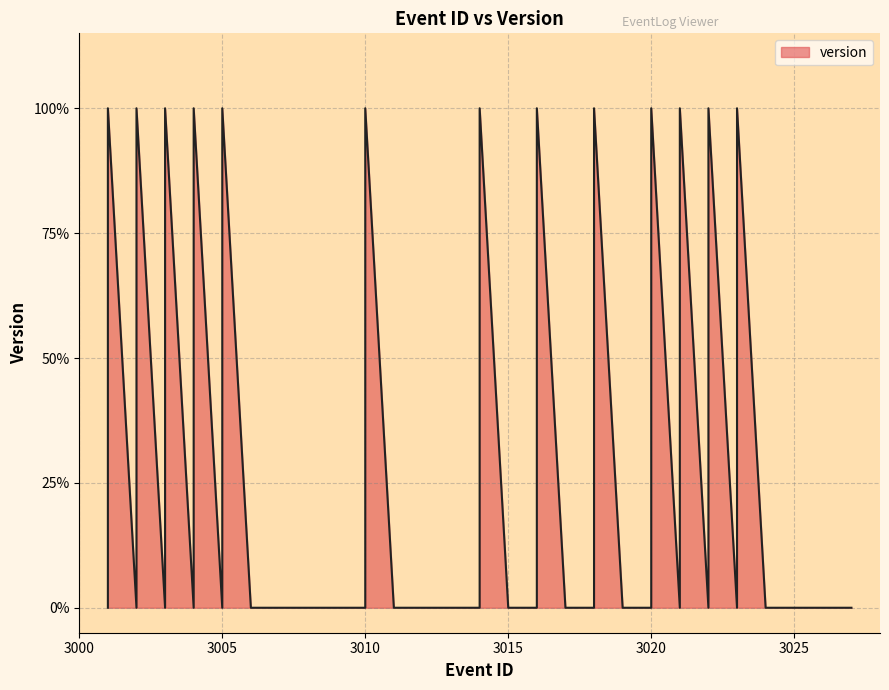

What is the sum of the values at 3004 and 3013?

1